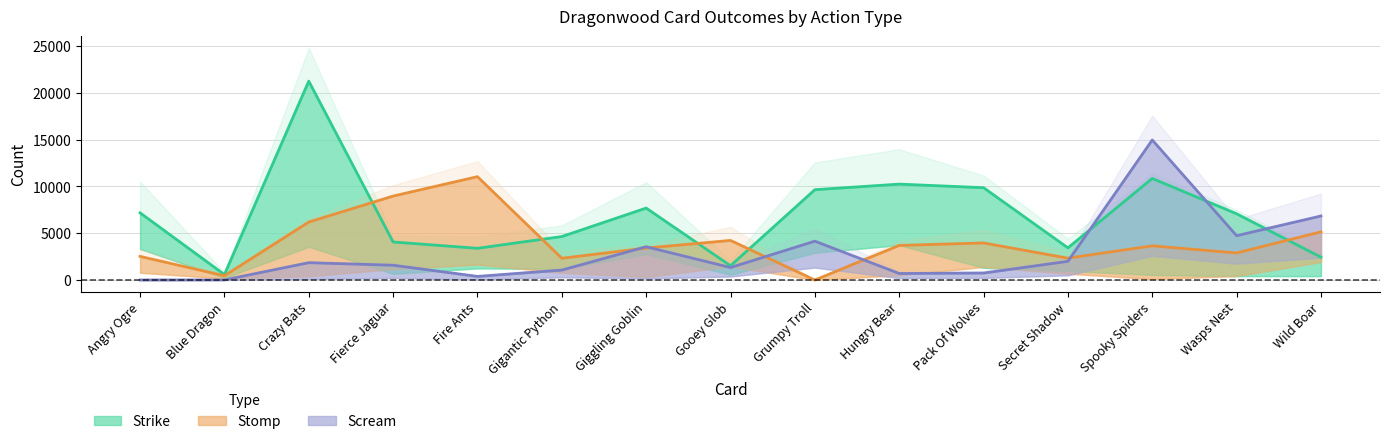

What is the value of the Scream point at the 14th from the left?

4737